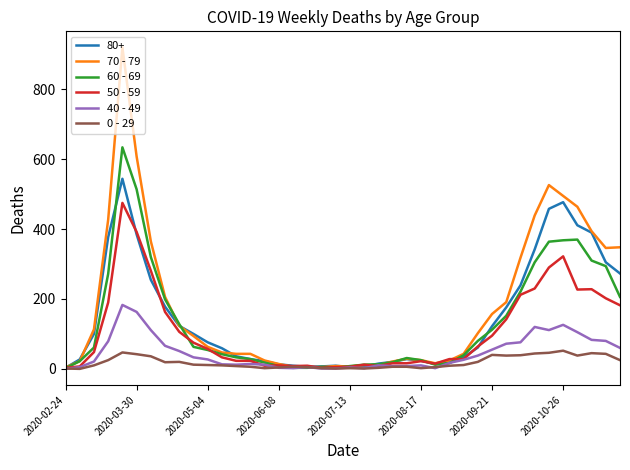

What is the maximum value shown in the chart?

920